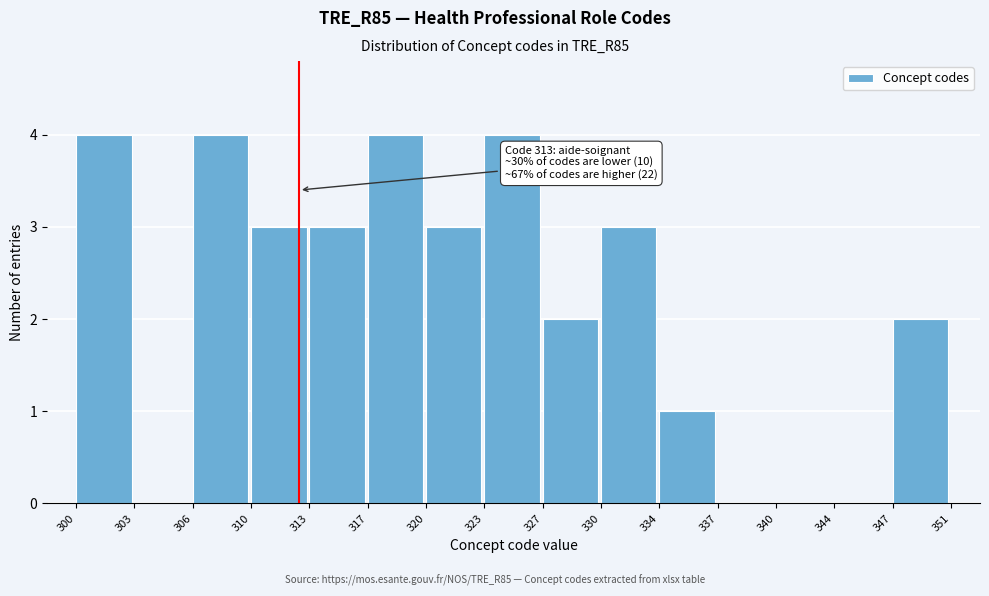

Reading left to right, what are all the values shown in this chart?

300=4	303=0	306=4	310=3	313=3	317=4	320=3	323=4	327=2	330=3	334=1	337=0	340=0	344=0	347=2